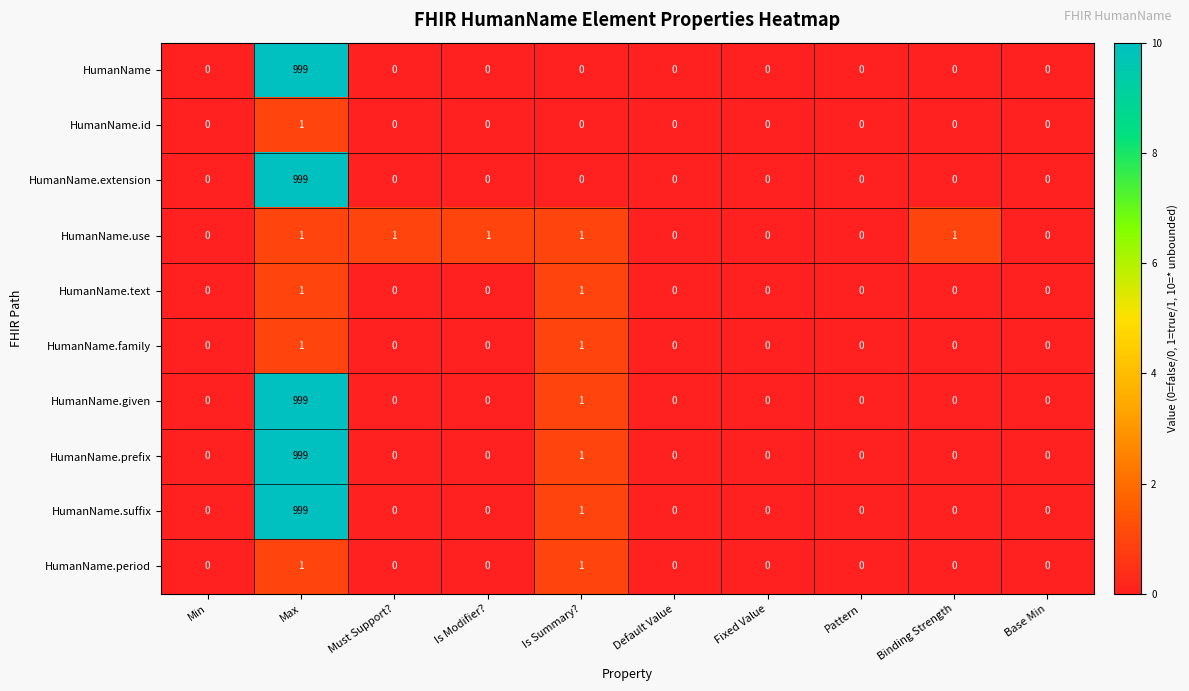

Between Is Modifier? and Base Min, which series saw the biggest shift?

HumanName.use